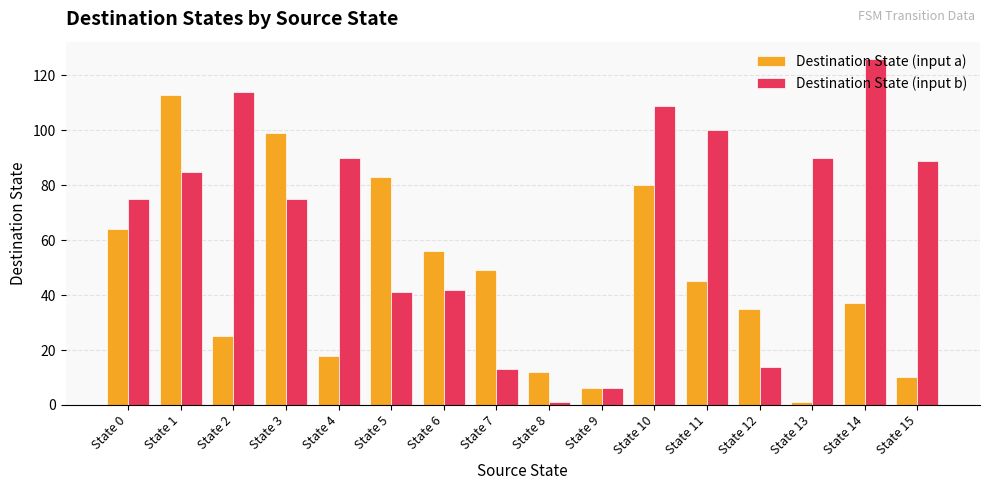

At how many categories does at least one series exceed 94?

6